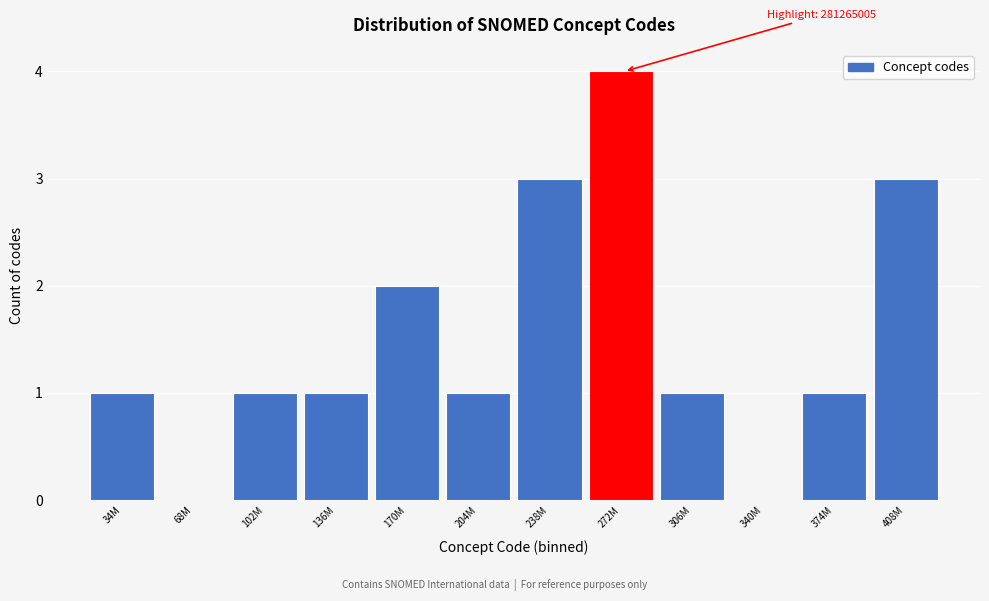

Reading right to left, list all the values displayed in this chart.

408M=3	374M=1	340M=0	306M=1	272M=4	238M=3	204M=1	170M=2	136M=1	102M=1	68M=0	34M=1